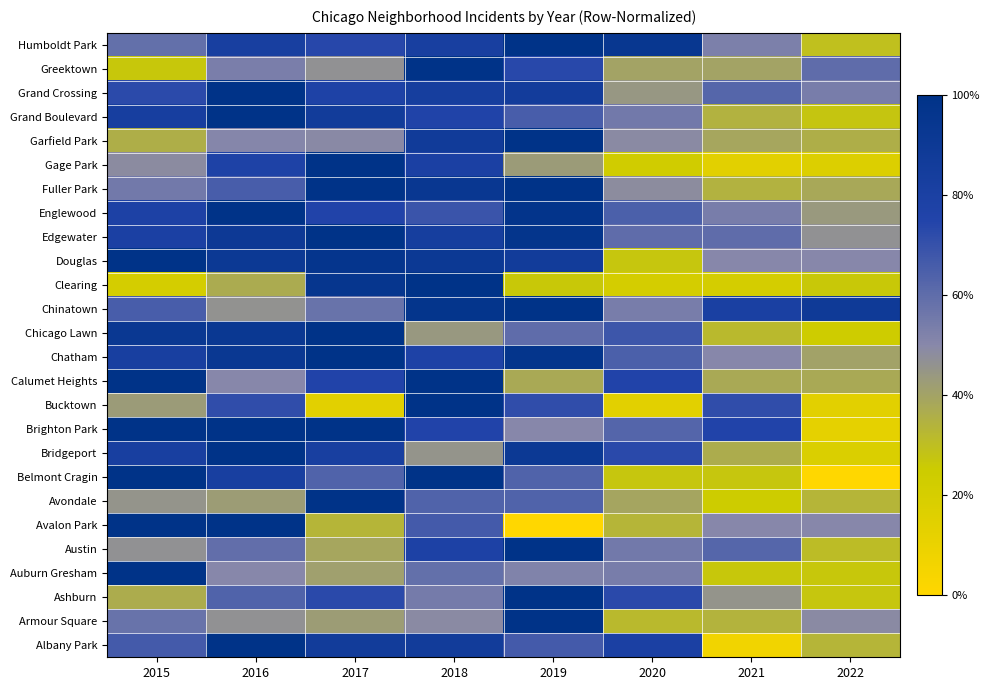

What is the total value across all series at 2018?

20.4